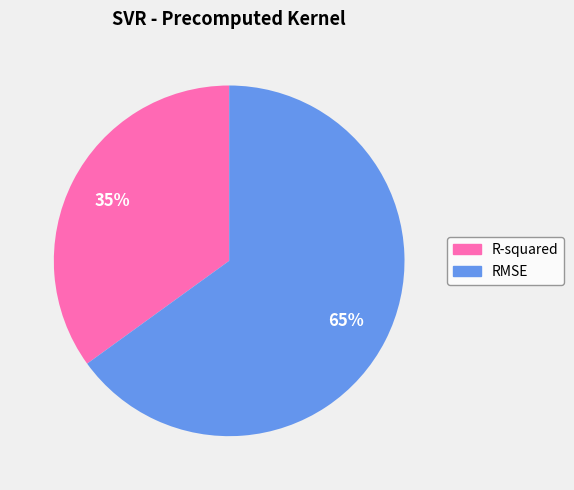

The RMSE slice represents 73% of the pie. True or false?

False